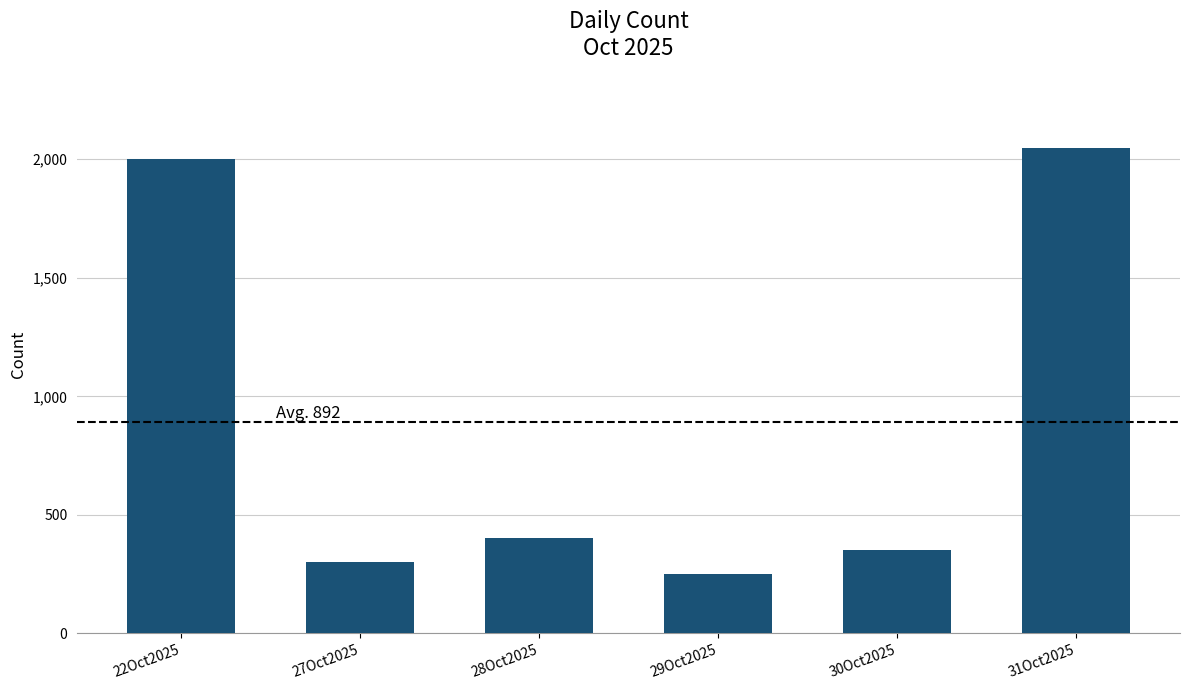

What is the label of the 2nd bar from the right?

30Oct2025